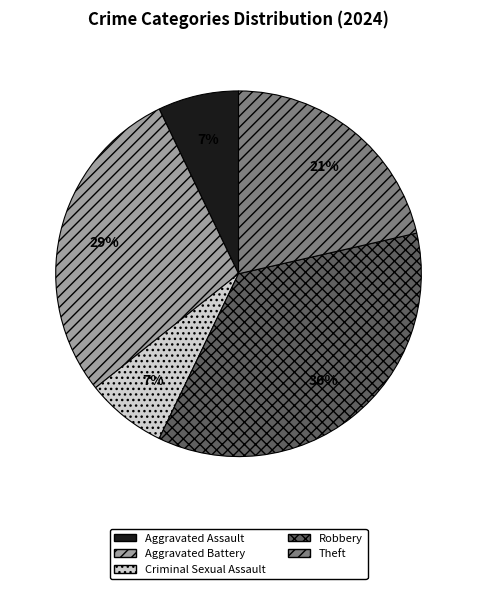

Do Aggravated Assault and Theft together represent more than half of the pie?

No